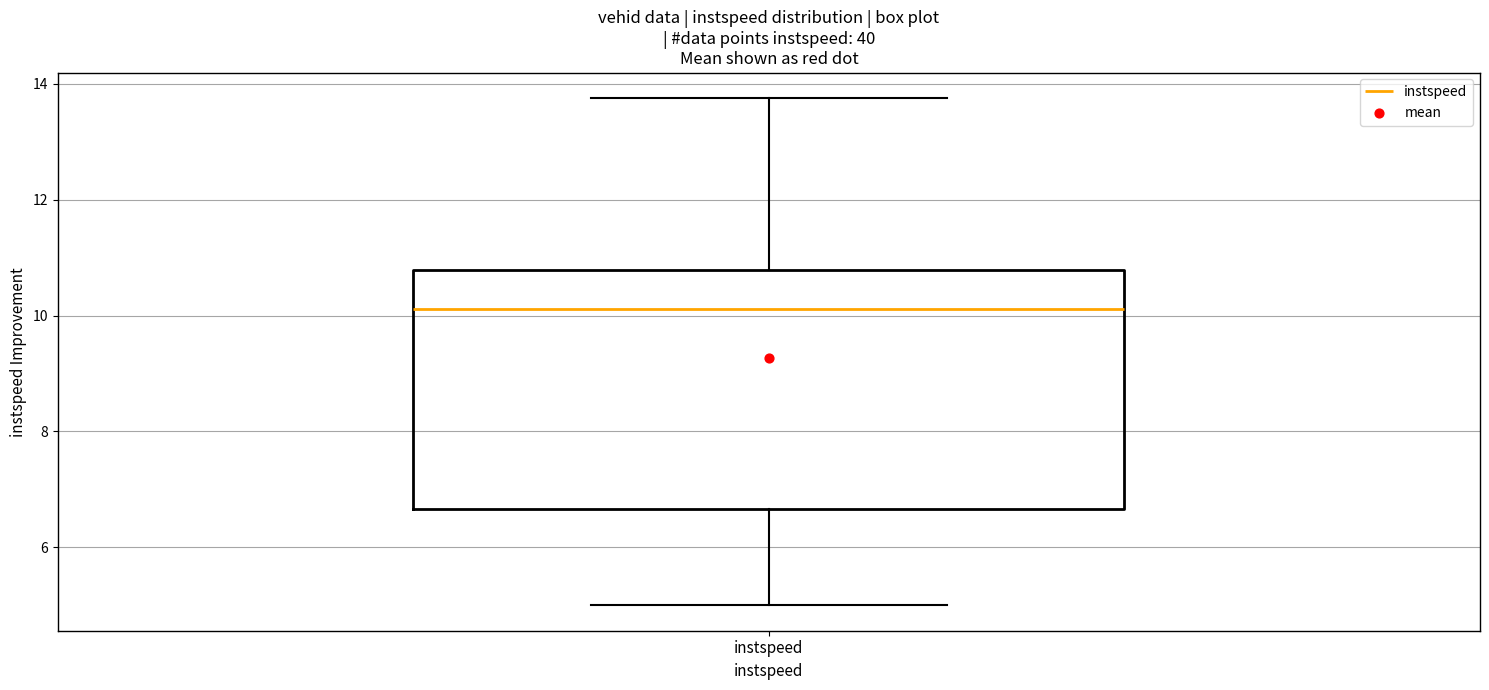

Read this box plot against the y-axis: the position of the median line, the range covered by the box, and the ends of both whiskers. The values are not printed on the chart, so give them approximately, as read against the axis.

median 10.2, box 6.6 to 10.8, whiskers 5.0 to 13.8